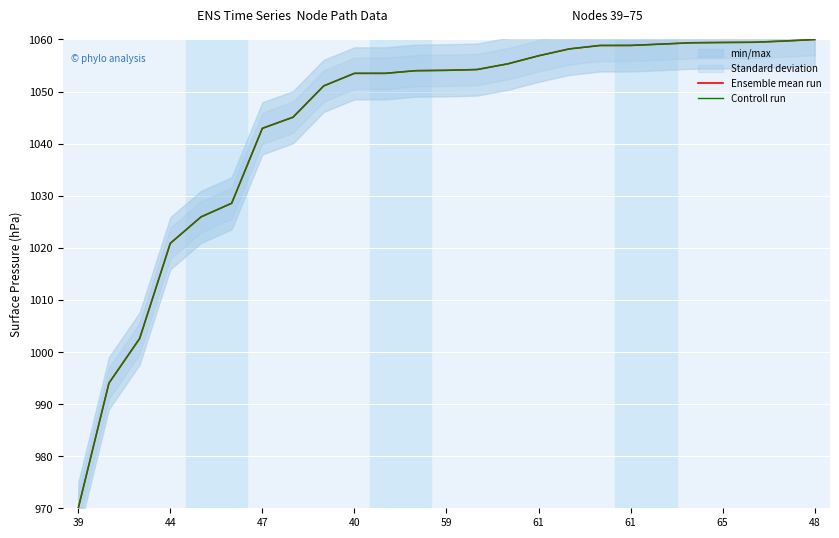

Which series has the largest total across all categories?

Controll run